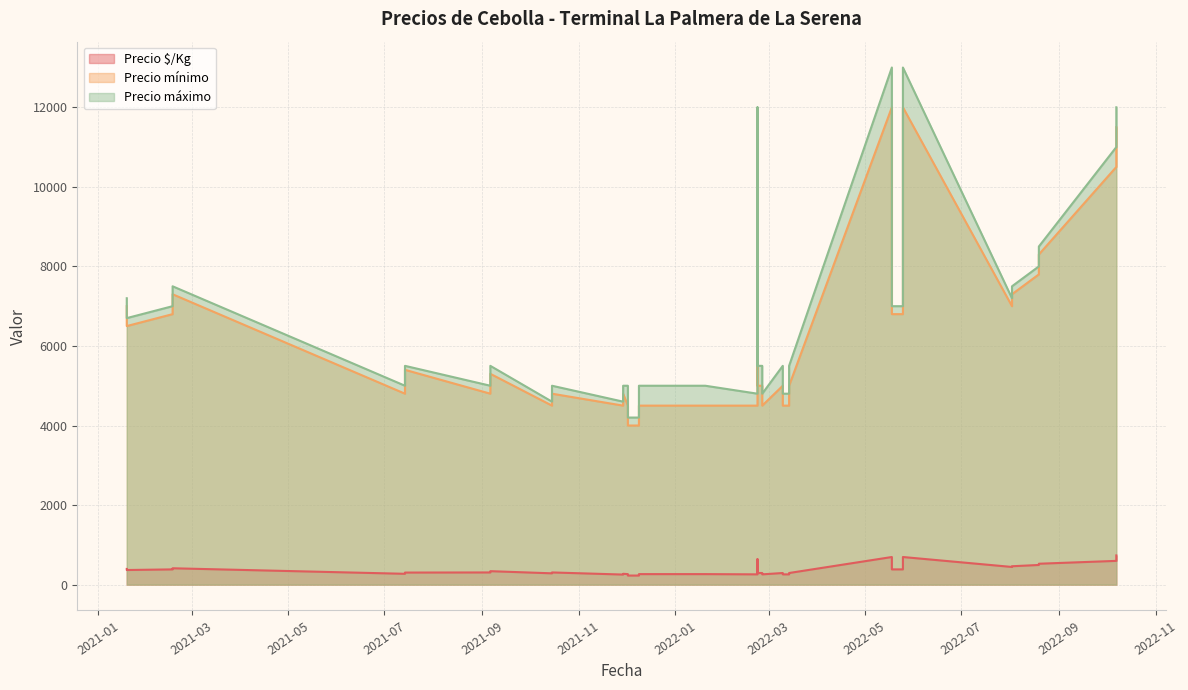

What is the total value across all series at 2022-08-02?

15262